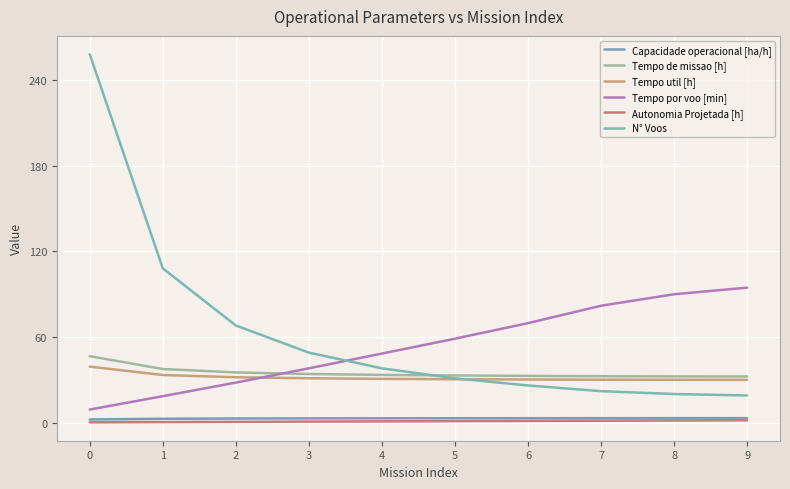

Is this an area chart (filled region under the line)?

No